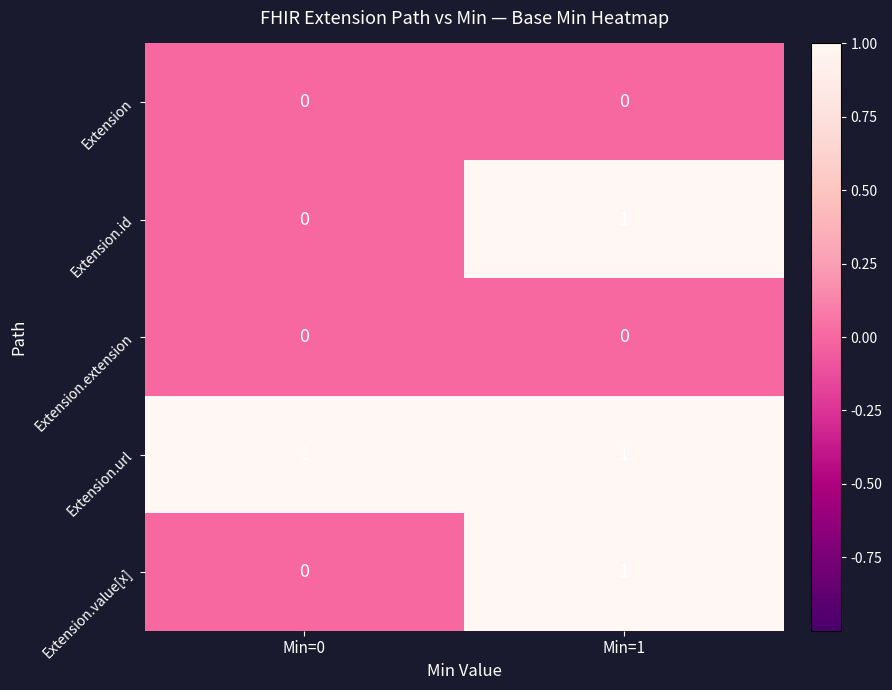

Is the value of Extension.url at Min=0 greater than the value of Extension.value[x] at Min=0?

Yes